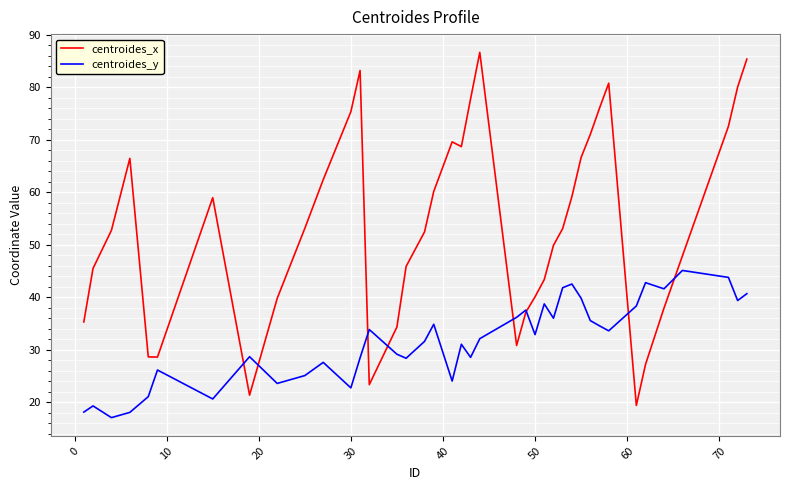

Rank the series by their average value, from highest to lowest.

centroides_x, centroides_y